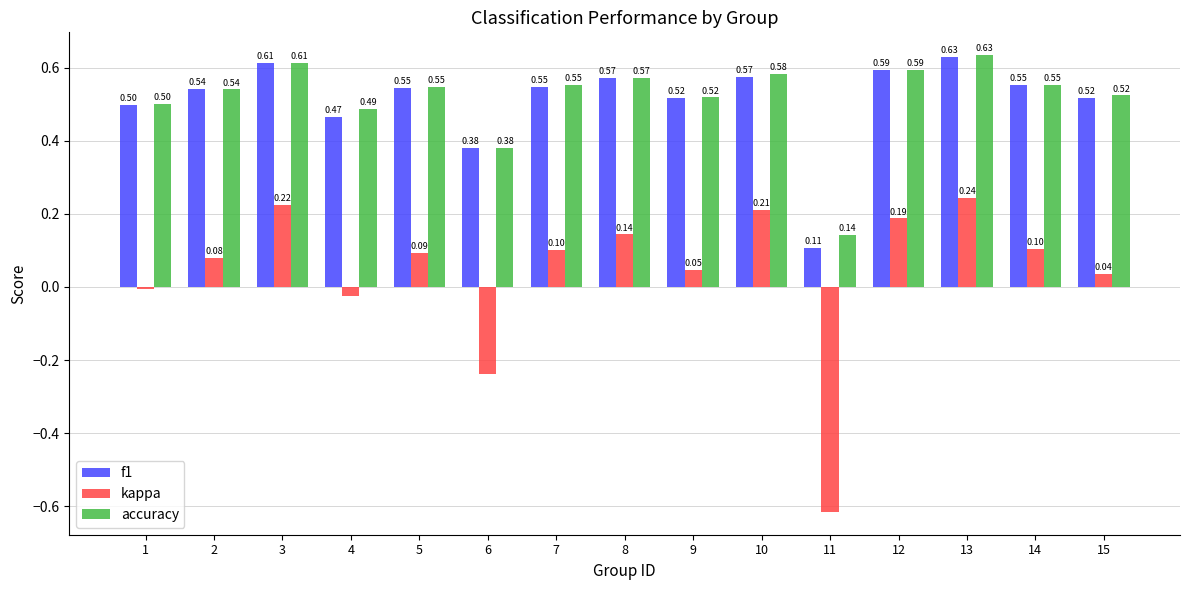

What is the sum of the accuracy values at 6 and 10?

1.0